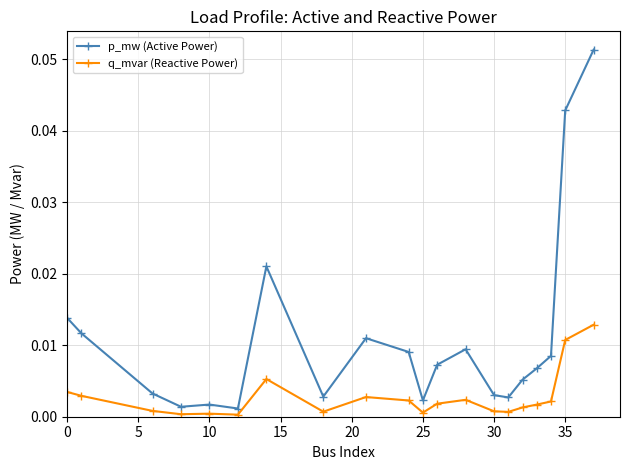

What is the sum of all p_mw (Active Power) values?

0.2